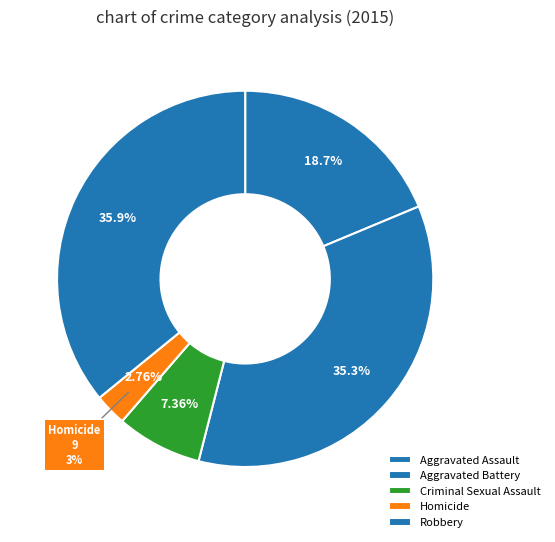

True or false: Aggravated Battery accounts for 28% of the total.

False